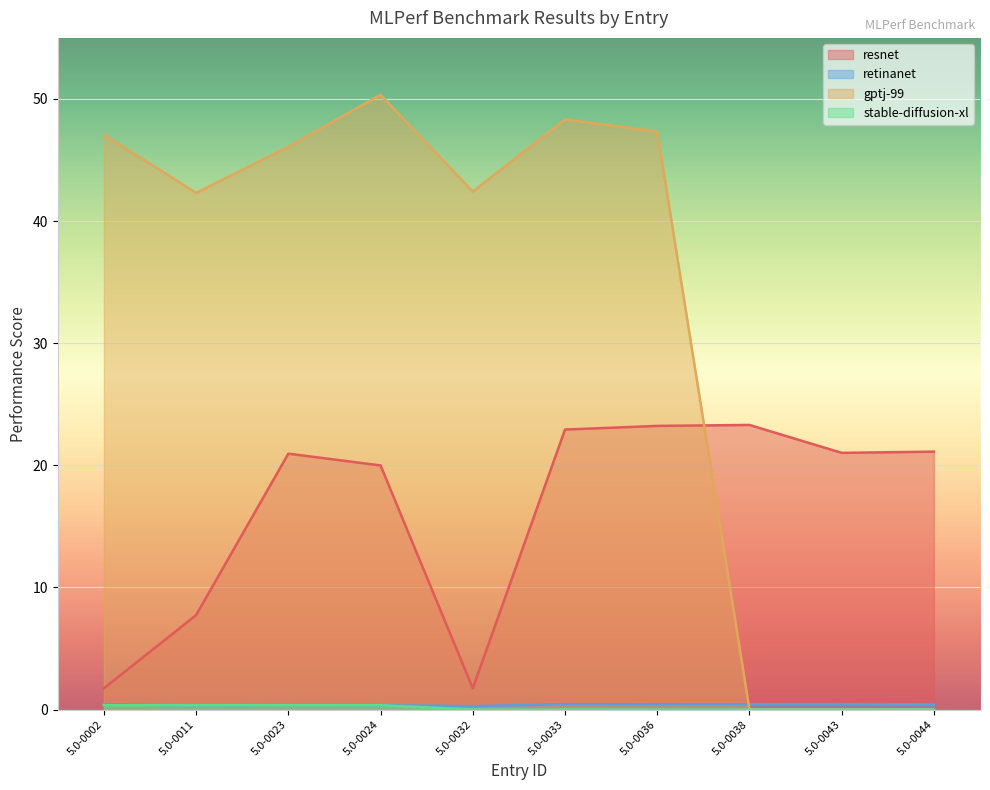

True or false: gptj-99 and stable-diffusion-xl cross at least once.

False